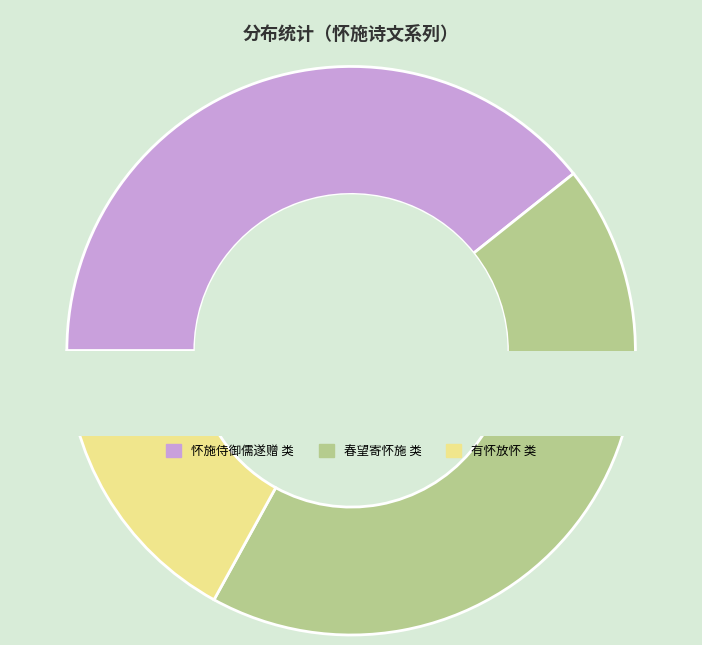

Does 怀施侍御儒遂赠 其二 represent more than half of the total?

No